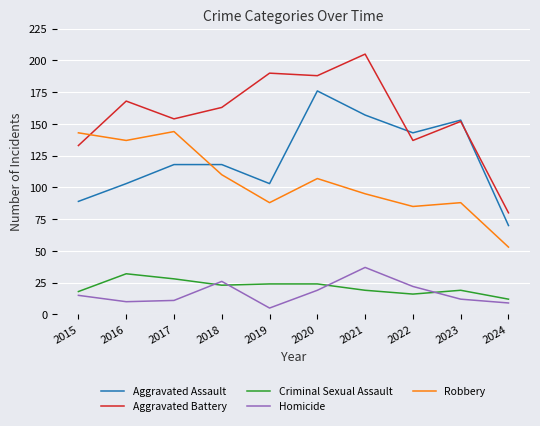

Where do Robbery and Aggravated Battery first cross each other?

2015 and 2016